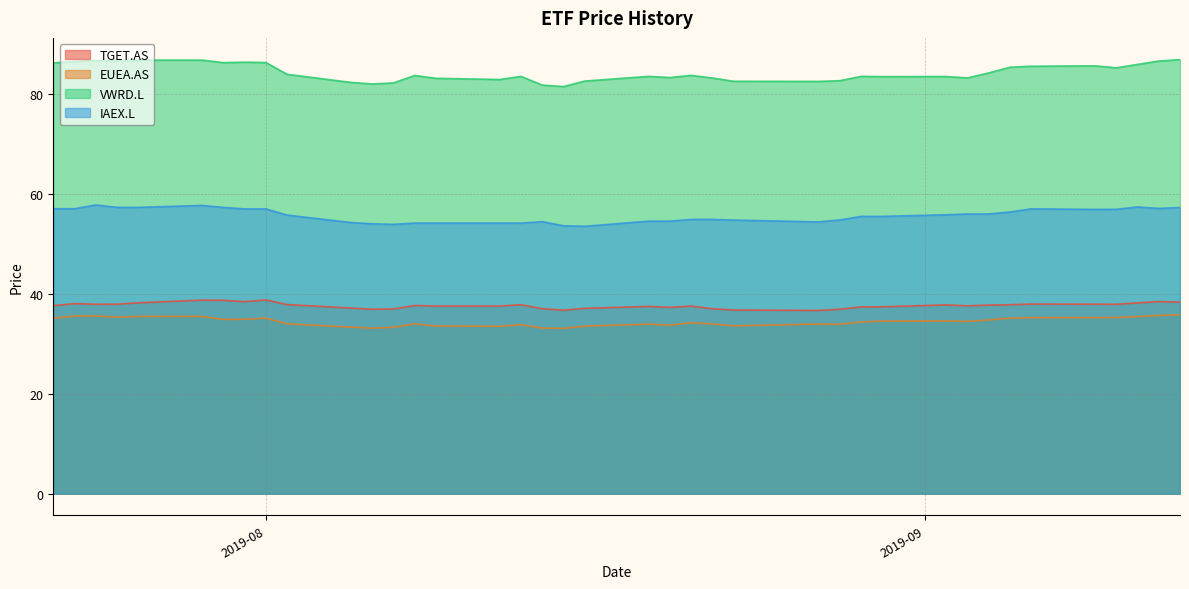

What are all the series names shown in the legend?

TGET.AS, EUEA.AS, VWRD.L, IAEX.L